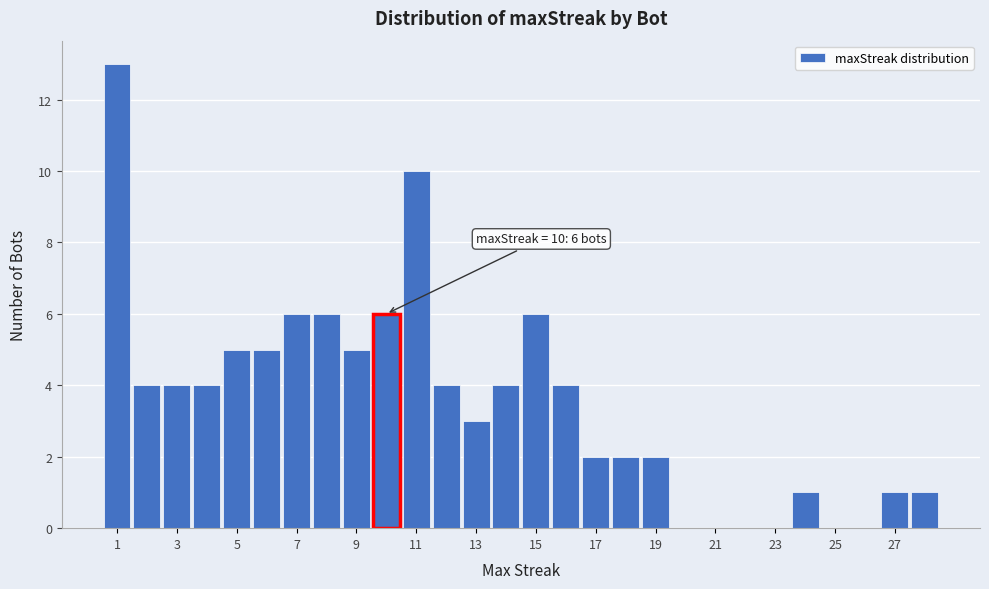

Over which range of the x-axis is the bar tallest?

0.5 to 1.5